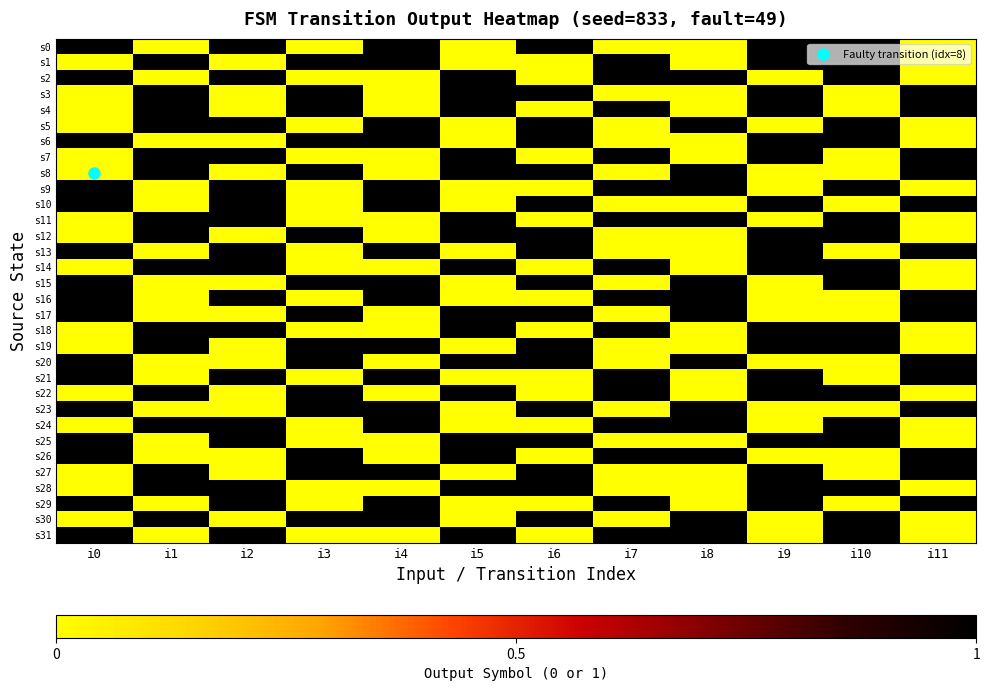

At how many categories does at least one series exceed 0?

12